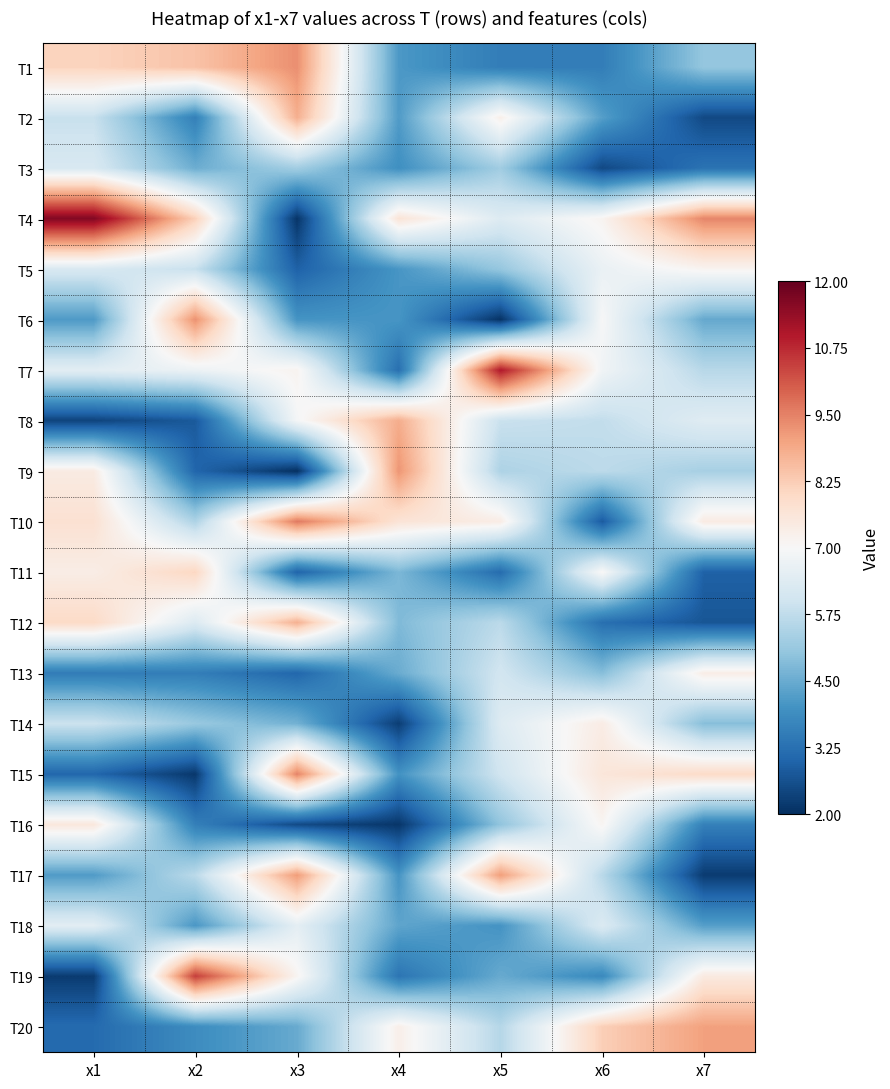

What is the total value across all series at x2?

110.8